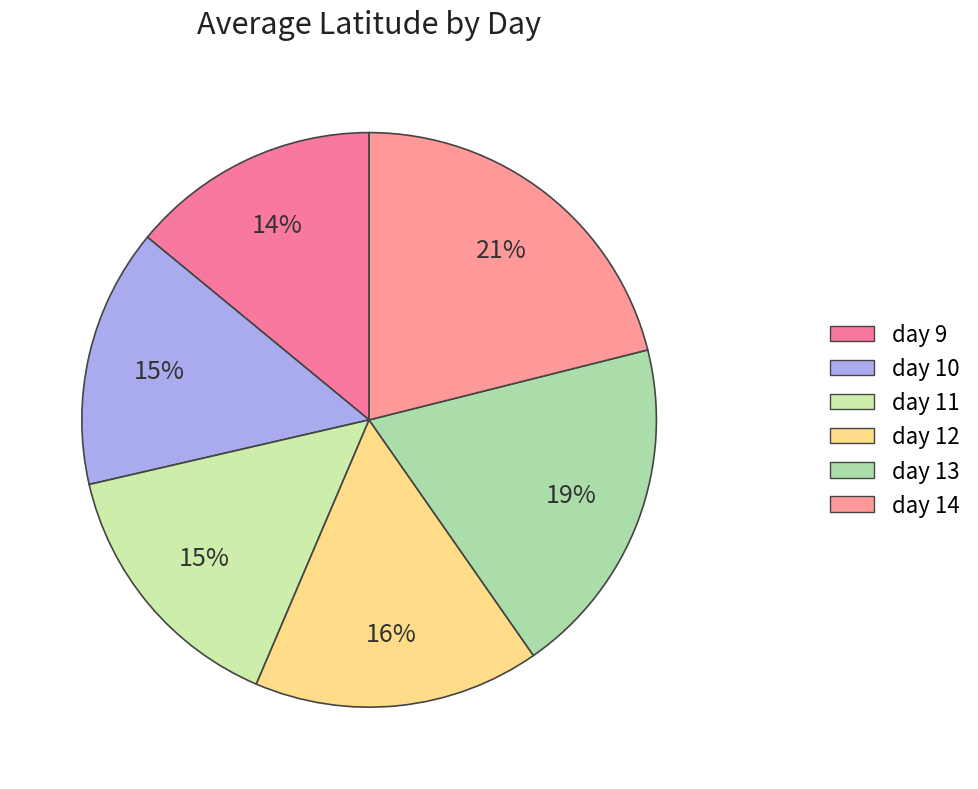

What is the total percentage of day 11 and day 9?

29.0%